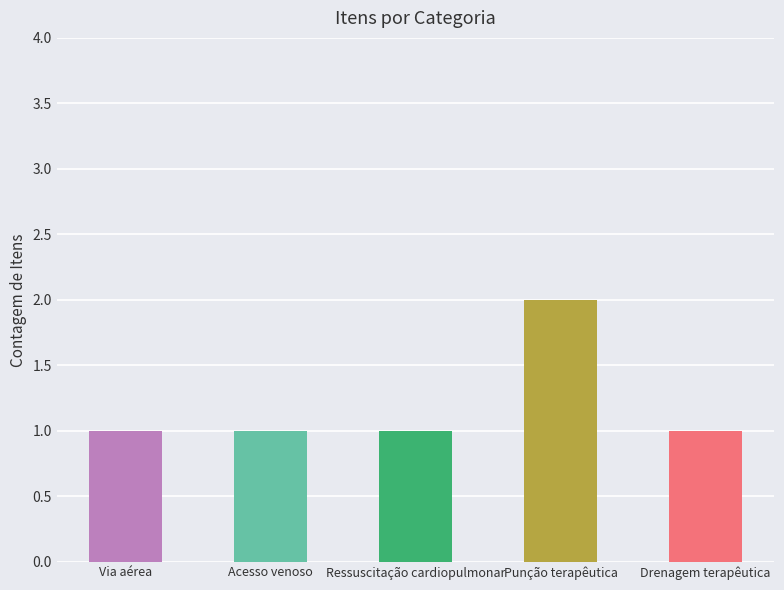

What is the difference between the maximum and minimum values?

1